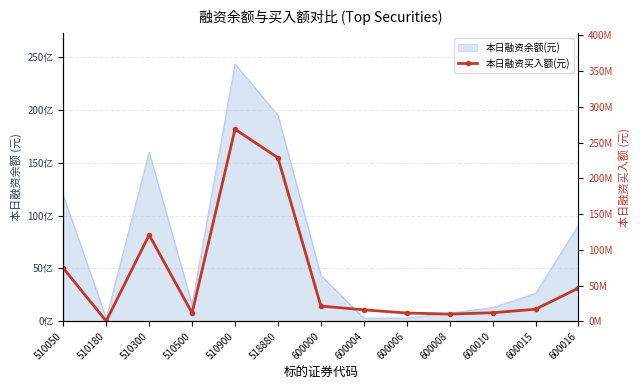

What is the value of the 8th point from the left?

16066078